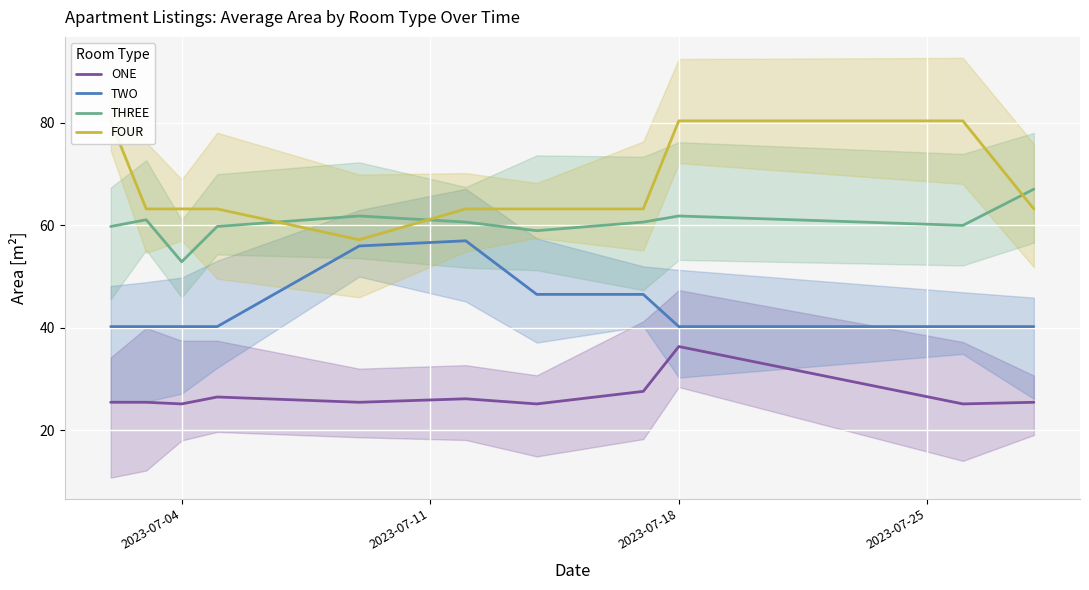

At which label does THREE reach its minimum?

2023-07-04